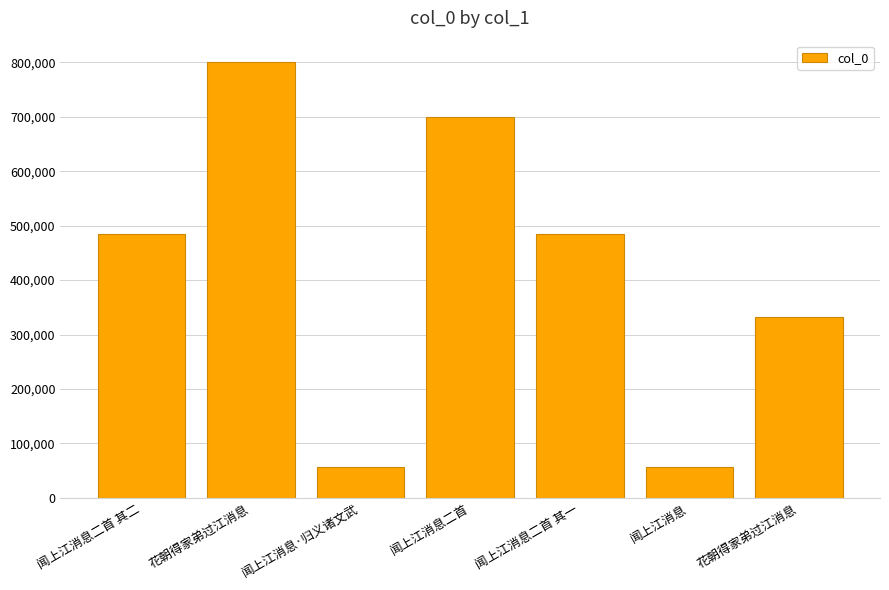

Does the chart contain any negative values?

No